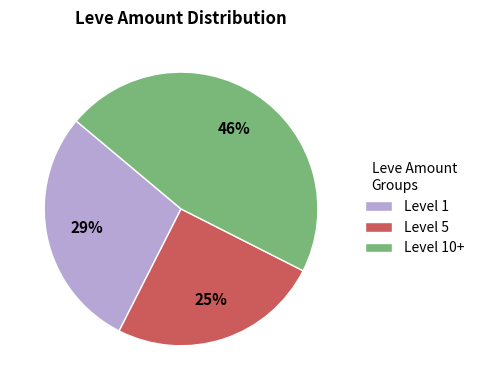

To the nearest percent, what is the difference between the largest and smallest slice percentages?

21%